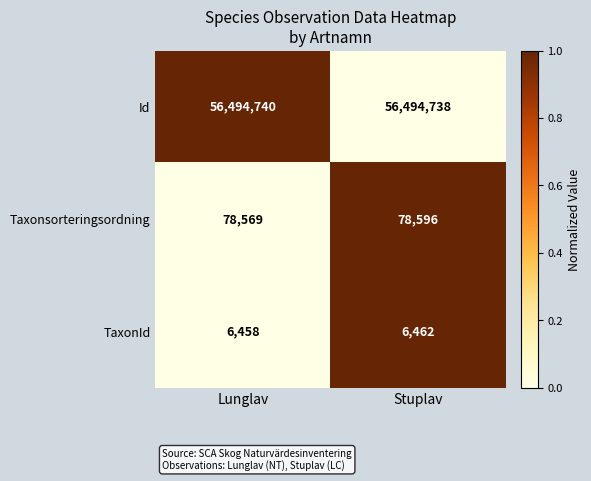

What is the average value of the TaxonId series?

6460